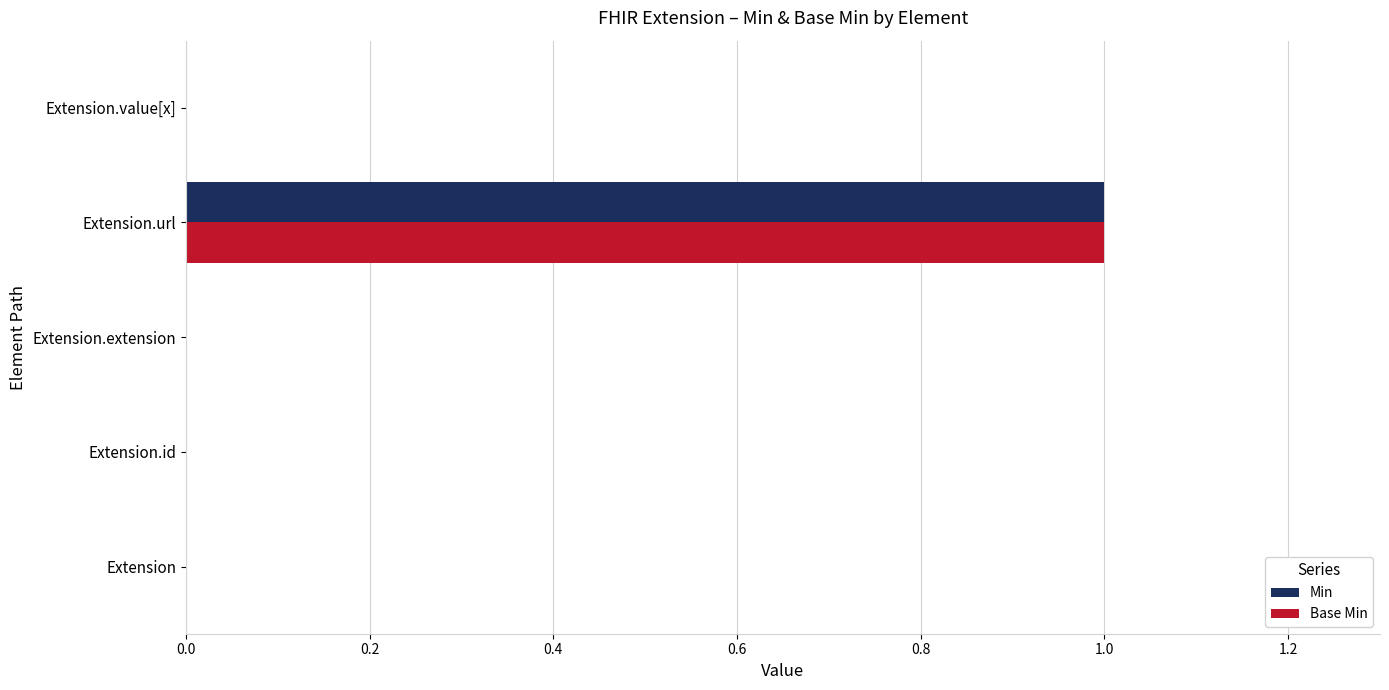

Is it true that Min equals 1 at Extension?

False